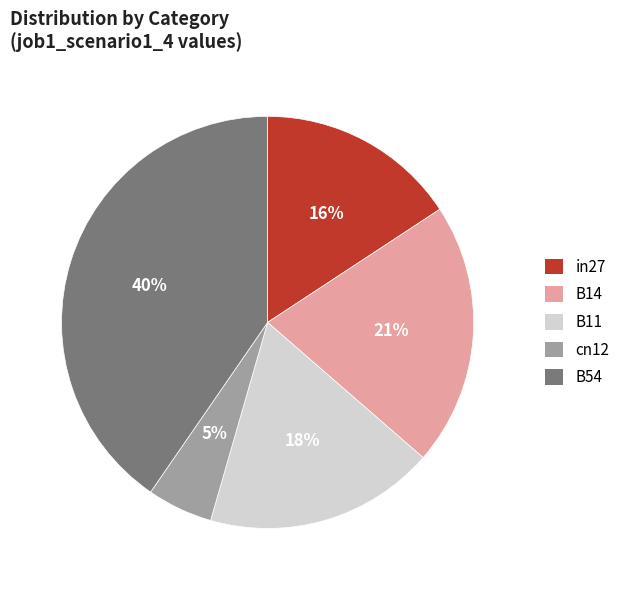

What percentage is the B54 slice, to the nearest percent?

40%